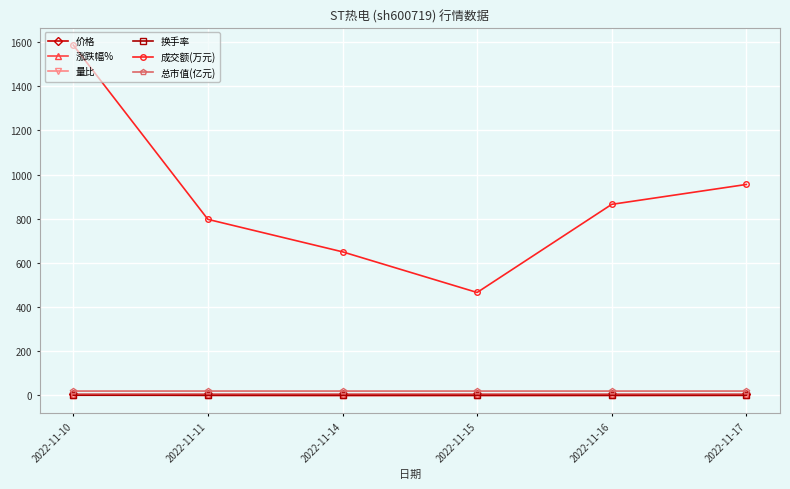

What is the total value across all series at 2022-11-14?

675.1